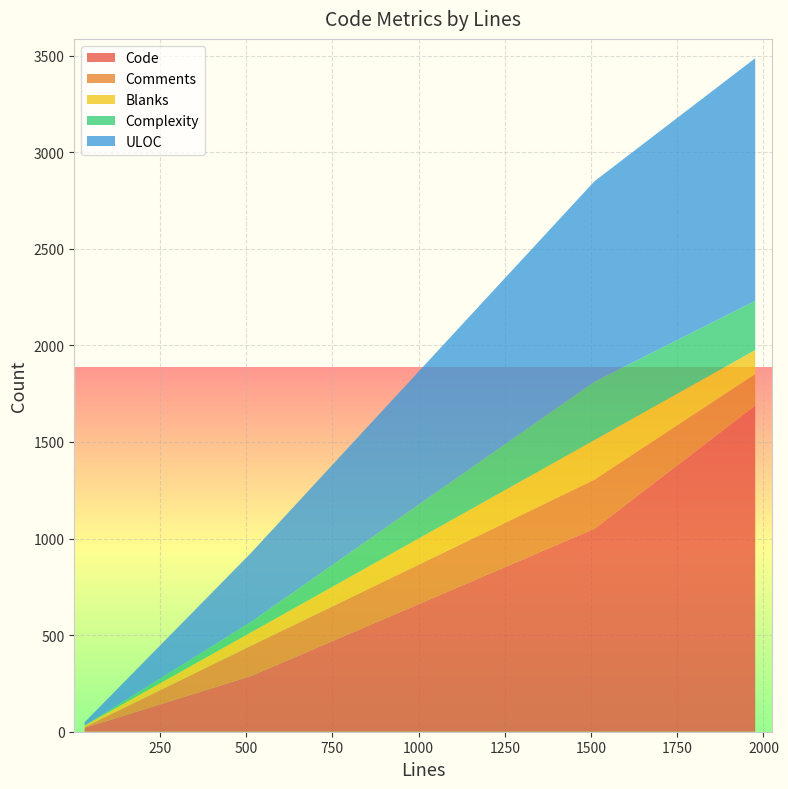

Reading right to left, transcribe all the data shown in this chart.

Code: 1976=1688	1510=1051	514=288	32=20
Comments: 1976=164	1510=254	514=157	32=4
Blanks: 1976=124	1510=205	514=69	32=8
Complexity: 1976=255	1510=302	514=54	32=0
ULOC: 1976=1256	1510=1038	514=357	32=17